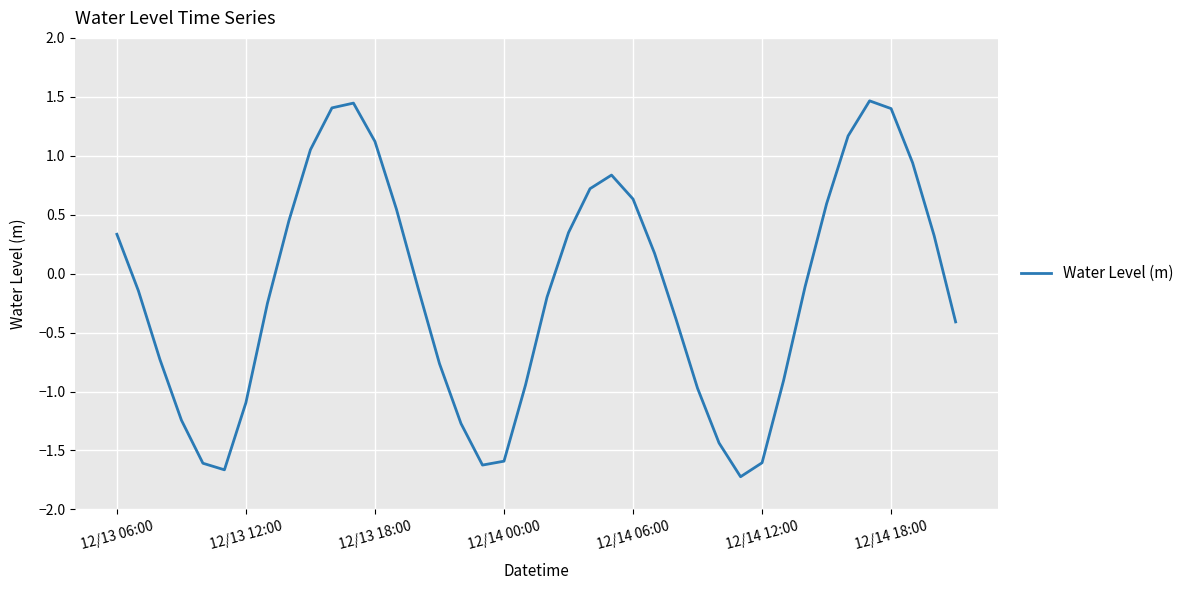

How many lines are shown in the chart?

1